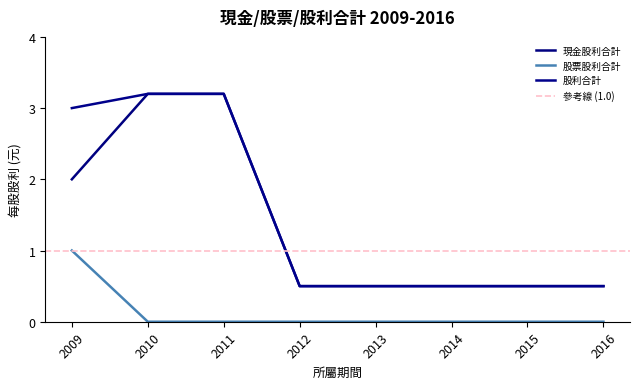

True or false: 現金股利合計 and 股票股利合計 intersect in this chart.

False